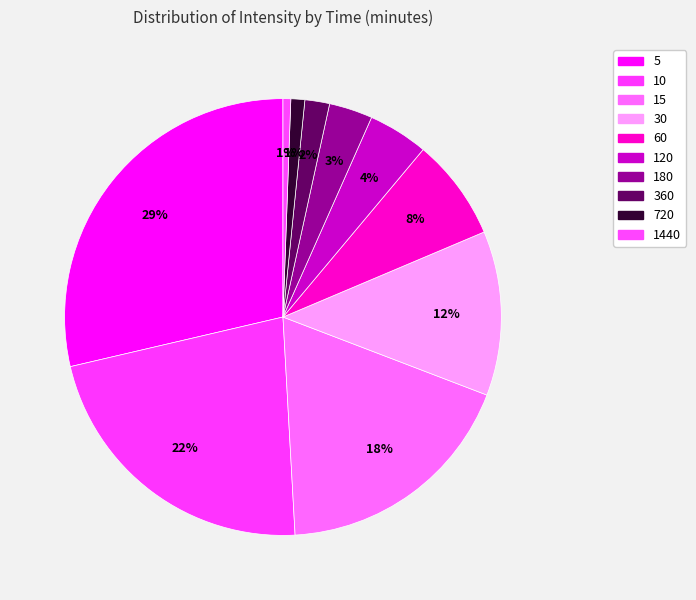

To the nearest percent, what percentage of the pie is 720?

1%